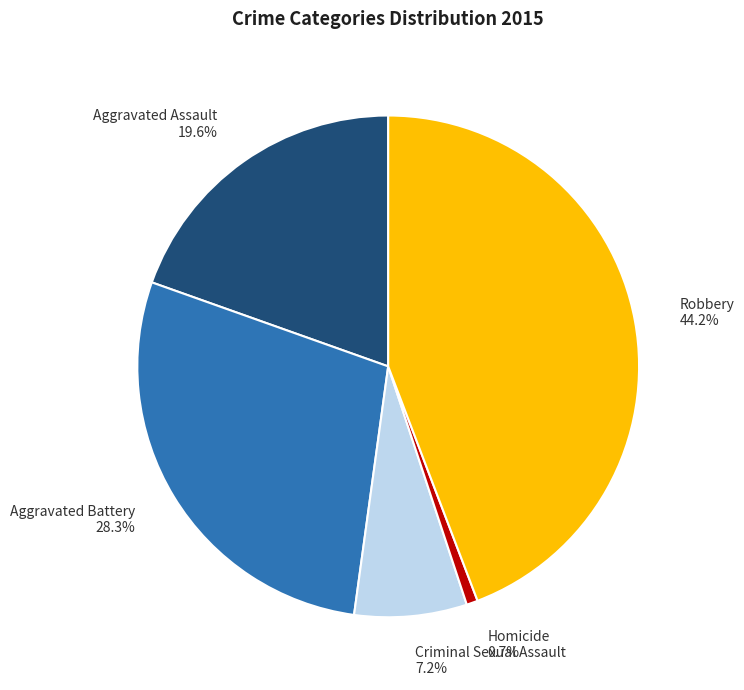

Count the number of slices in the pie.

5